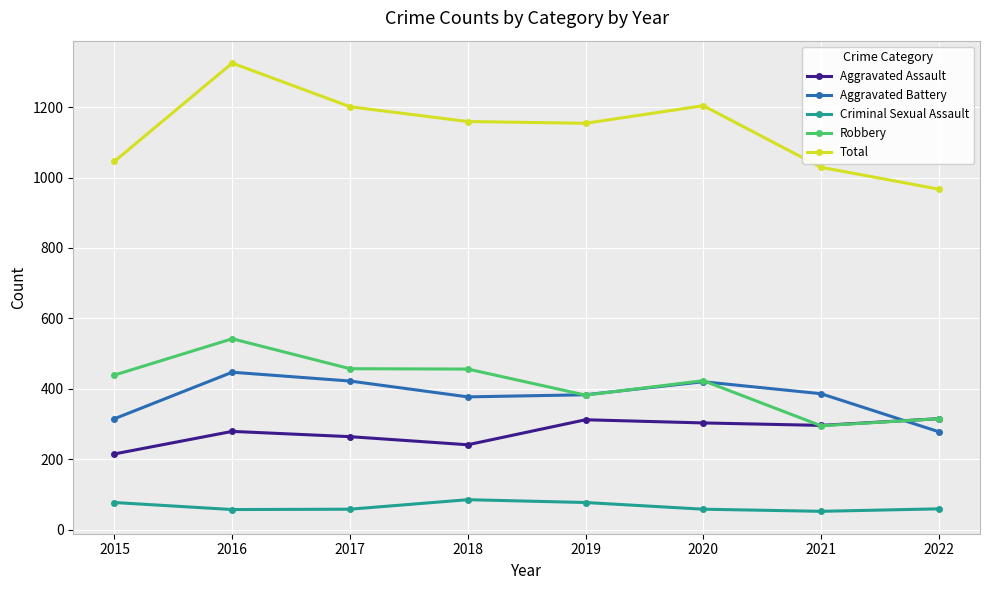

What is the maximum value for Robbery?

542